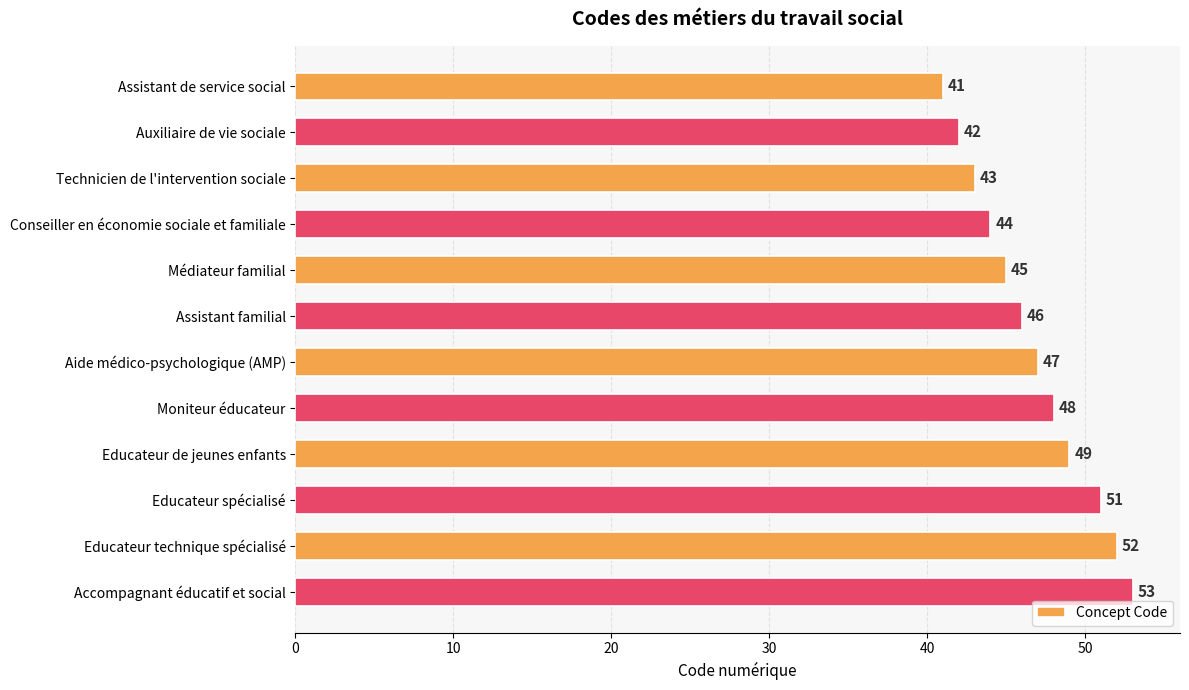

How many distinct data groups are displayed?

1